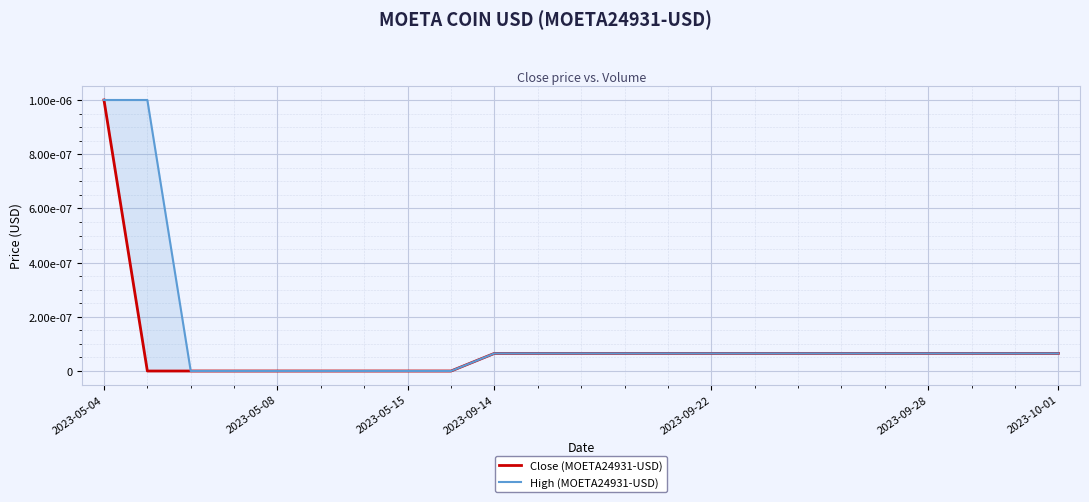

True or false: High (MOETA24931-USD) and Close (MOETA24931-USD) intersect in this chart.

False